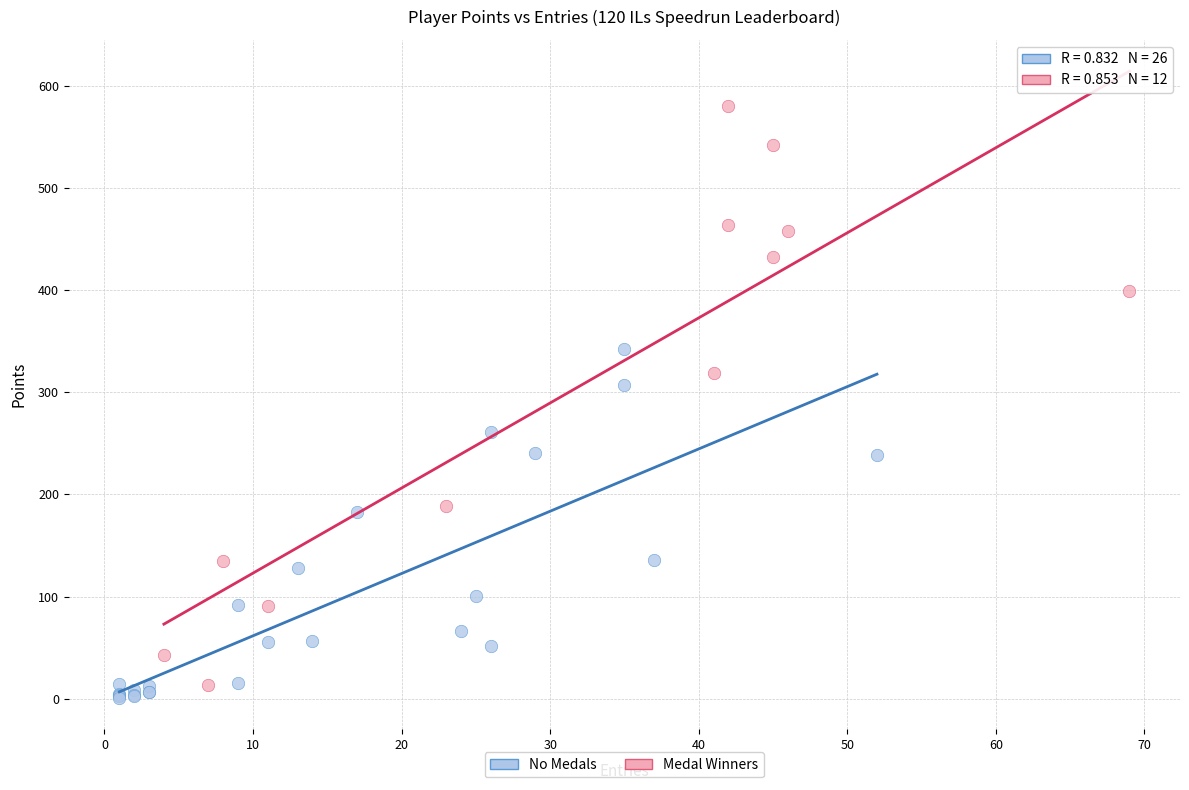

What are all the series names shown in the legend?

No Medals, Medal Winners